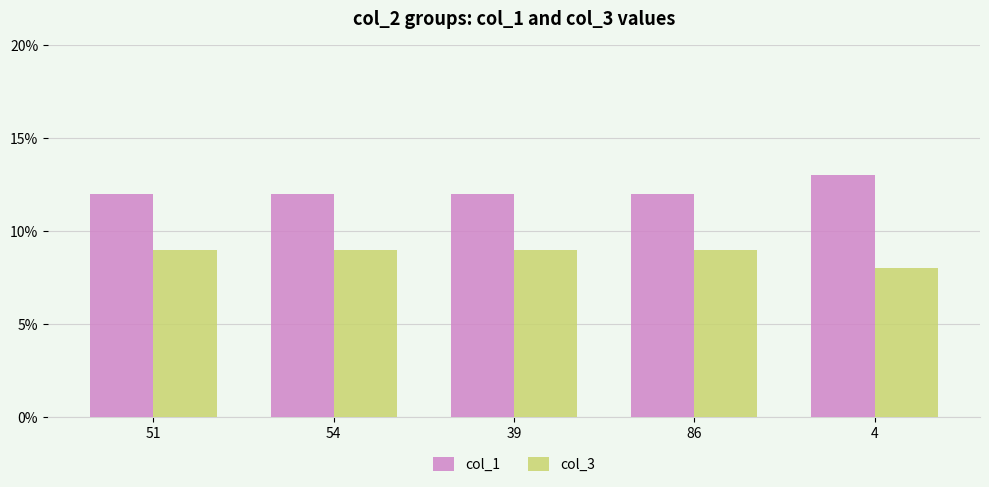

What is the minimum value for col_1?

12